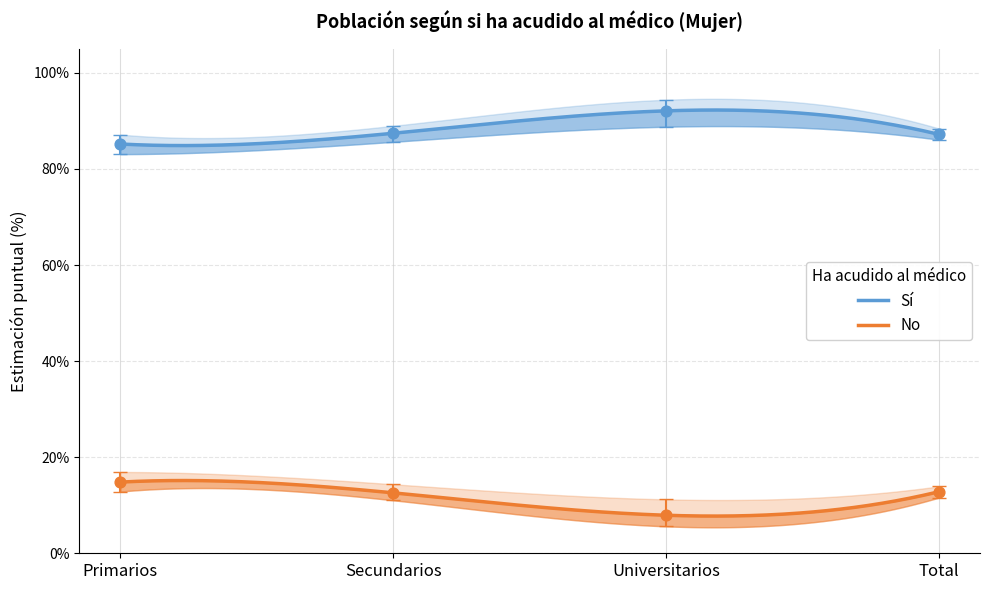

At which category is the sum across all series the highest?

Secundarios